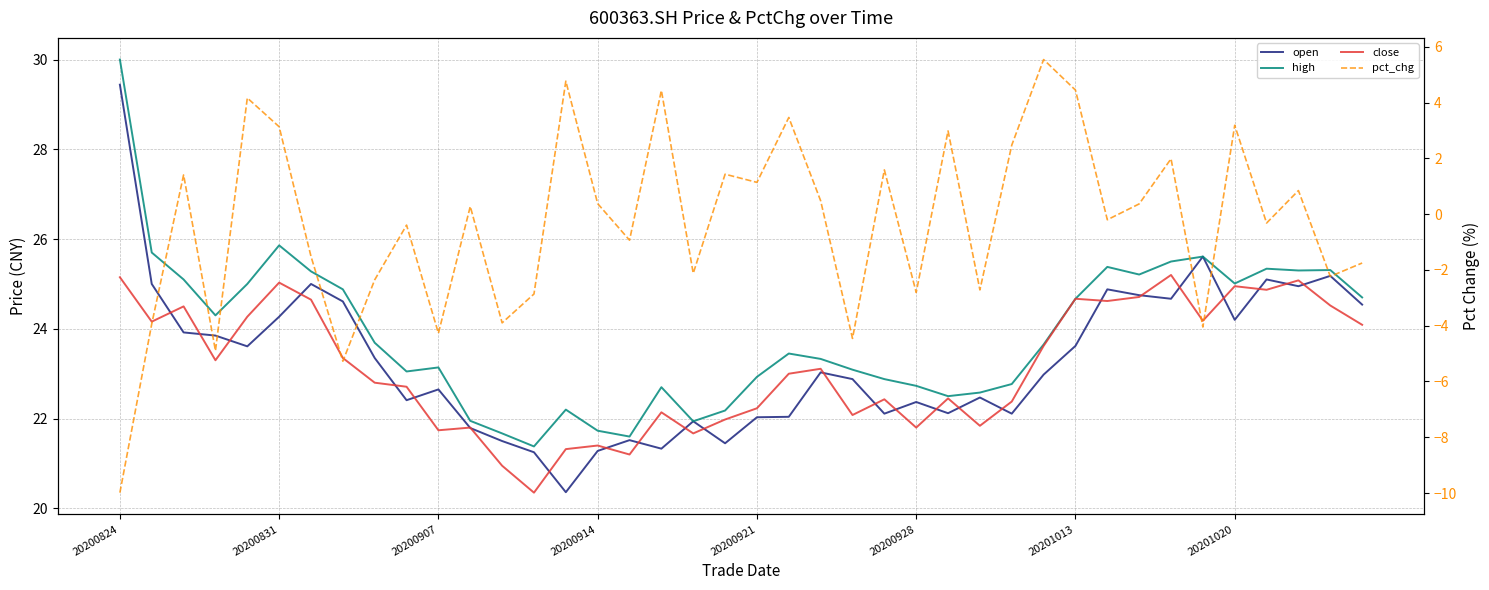

What is the spread (max minus min) of values at 14?

17.4